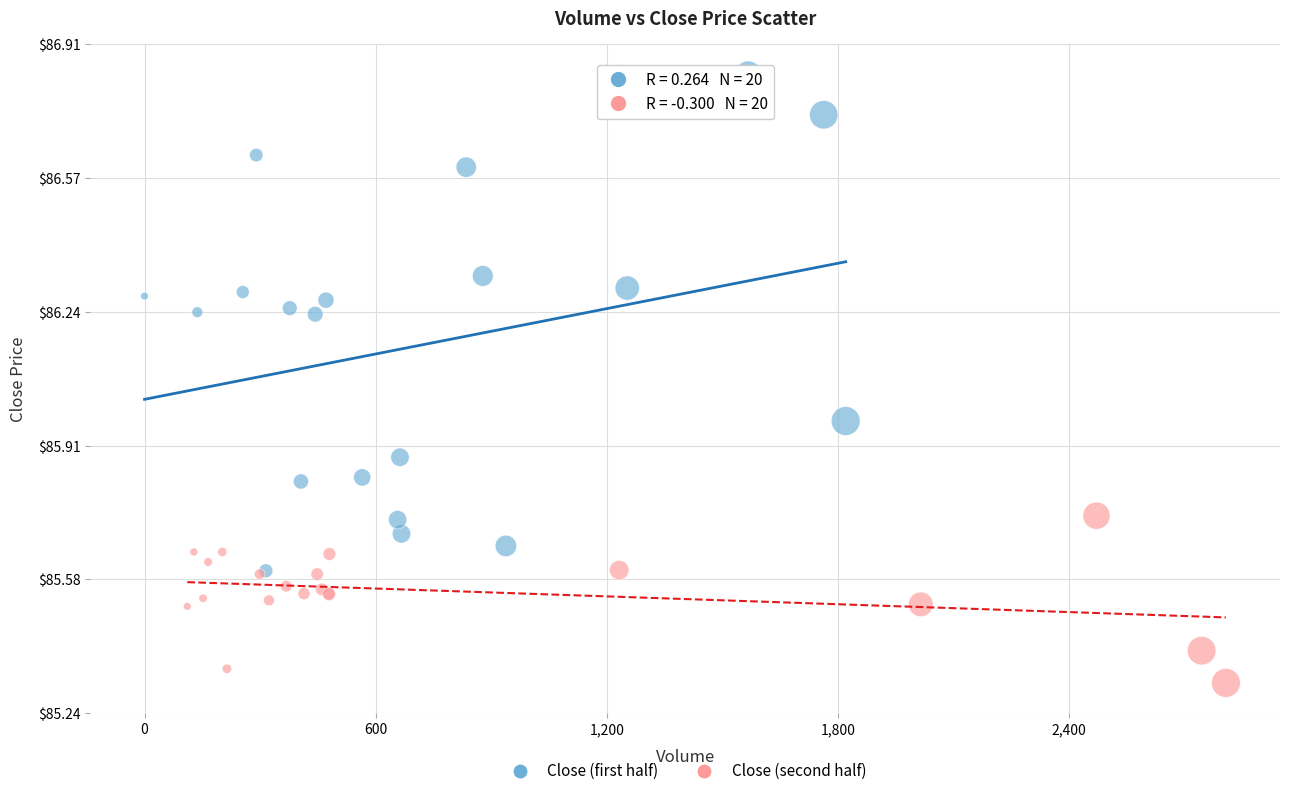

What are all the series names shown in the legend?

Close (first half), Close (second half)